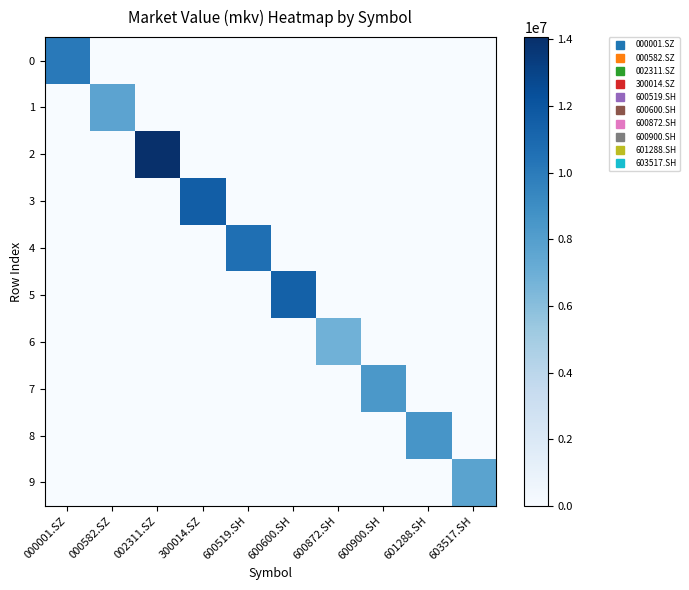

Which series changed the most between 000001.SZ and 300014.SZ?

3